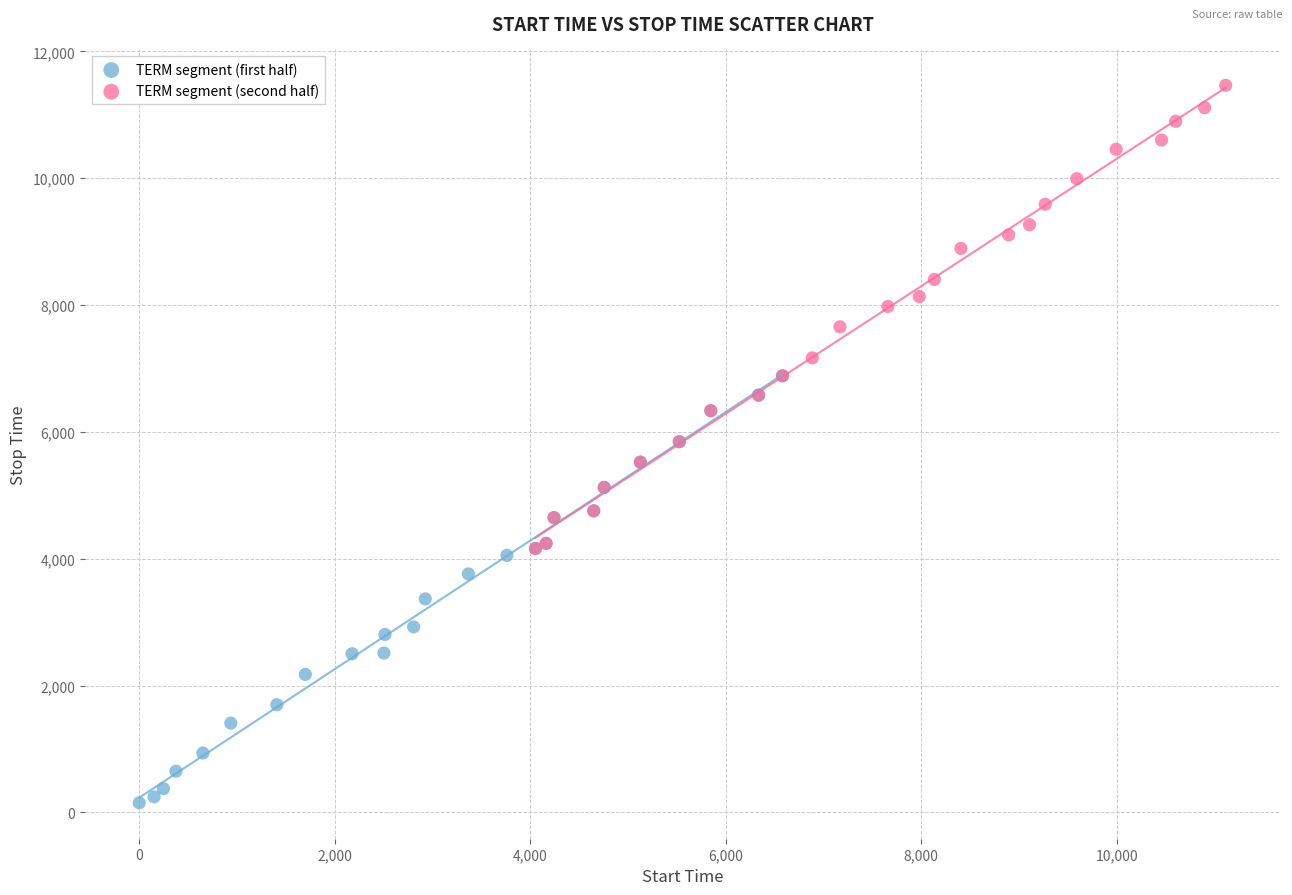

Which series contains the highest Y value?

TERM segment (second half)